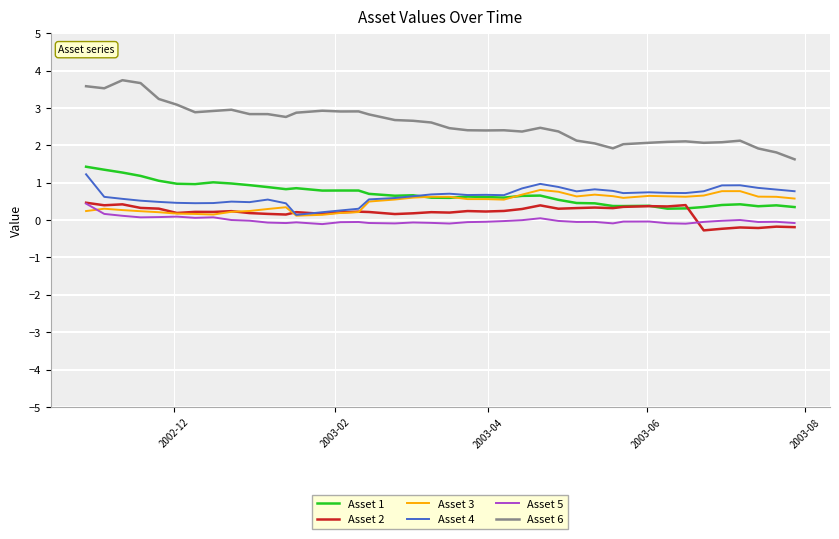

At how many categories does at least one series exceed 0?

40